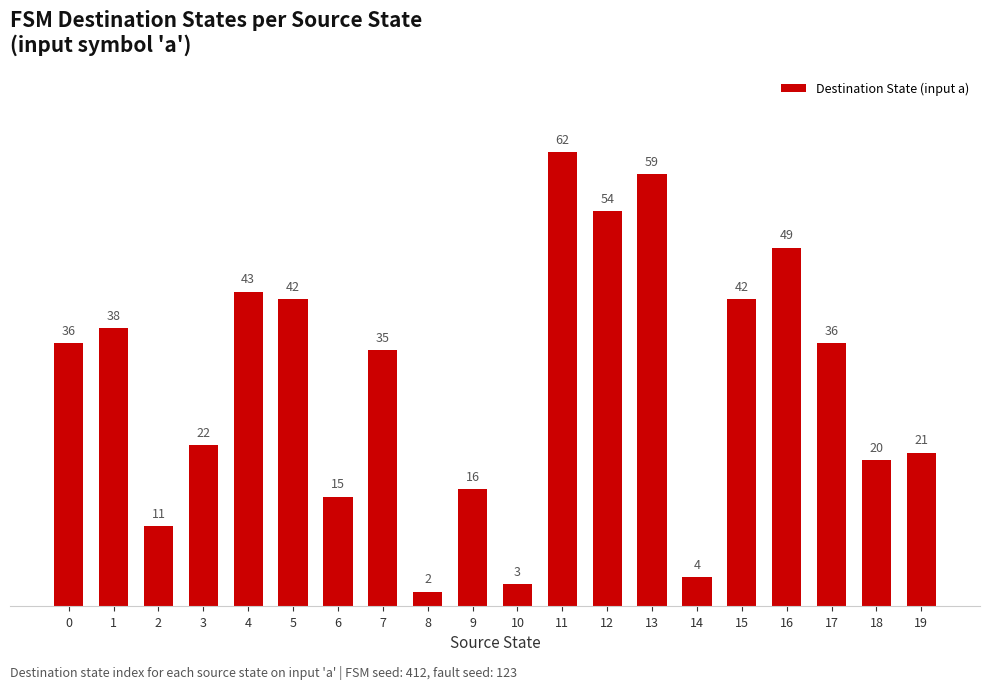

What is the change in value from 5 to 10?

-39